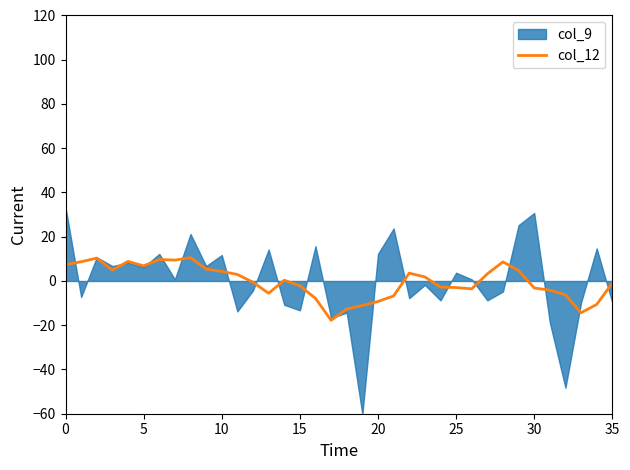

What is the highest value of the col_12 series?

10.5